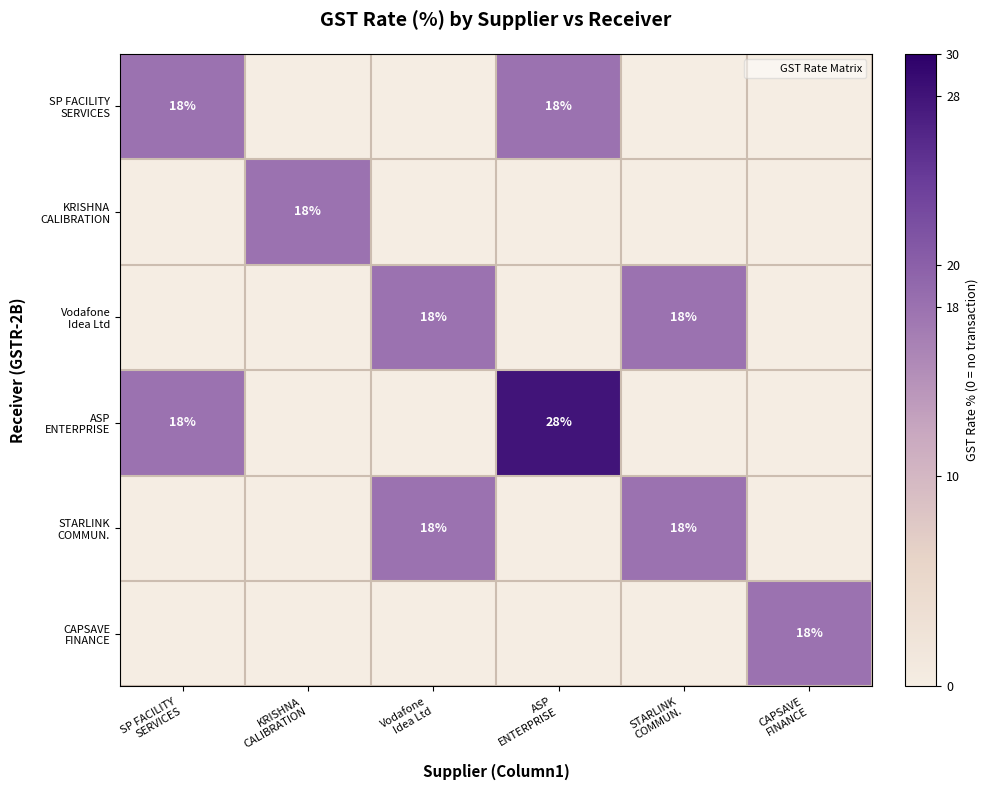

What is the maximum value shown in the chart?

28.0